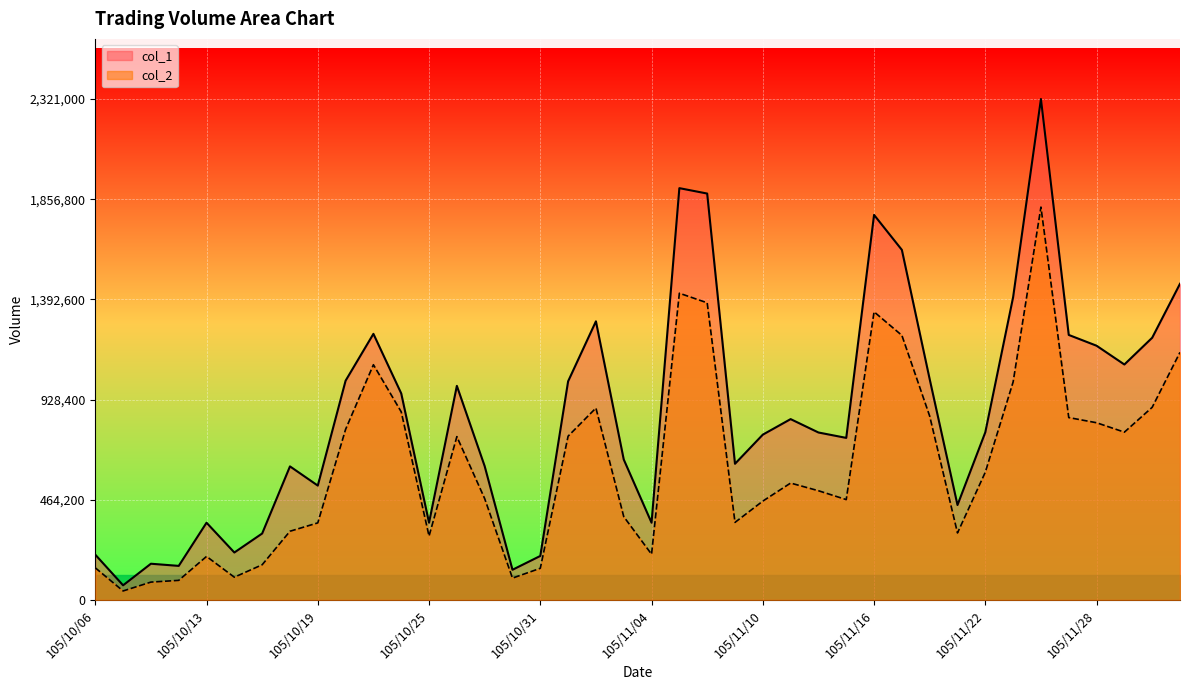

What is the value of the col_2 point at the 12th from the left?

871610